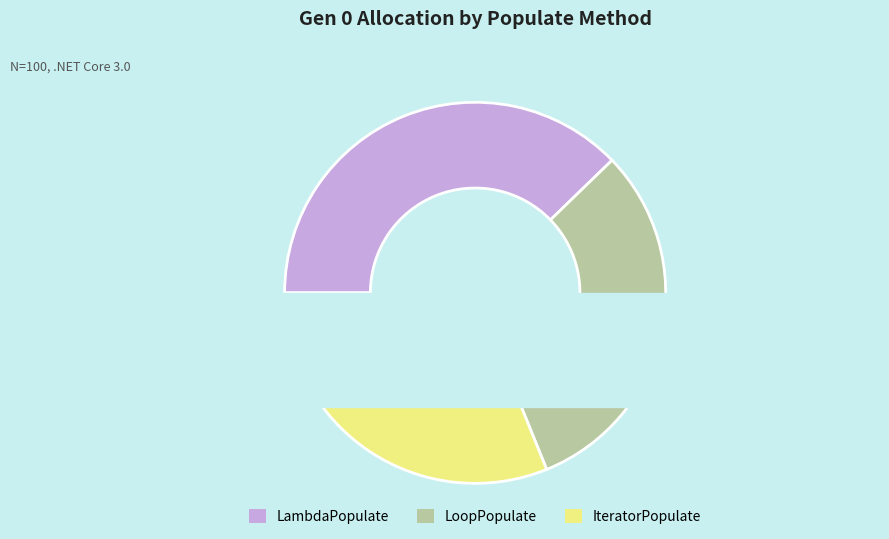

What is the total percentage of IteratorPopulate and LoopPopulate?

62.2%